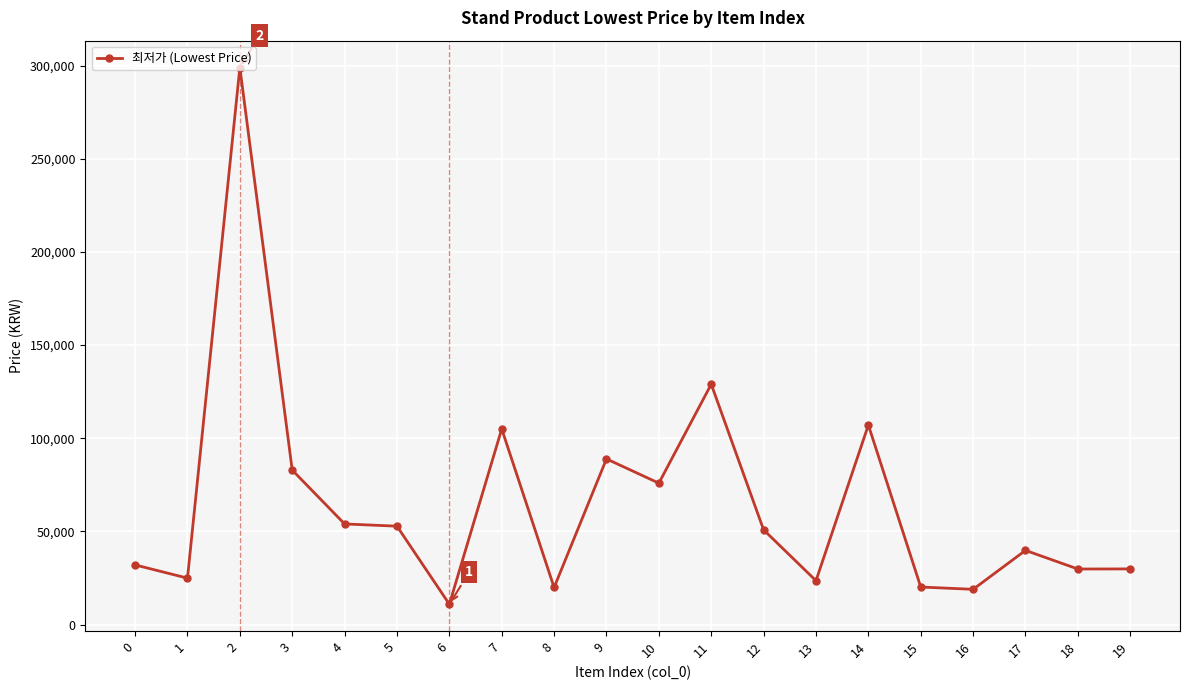

What is the average value?

64758